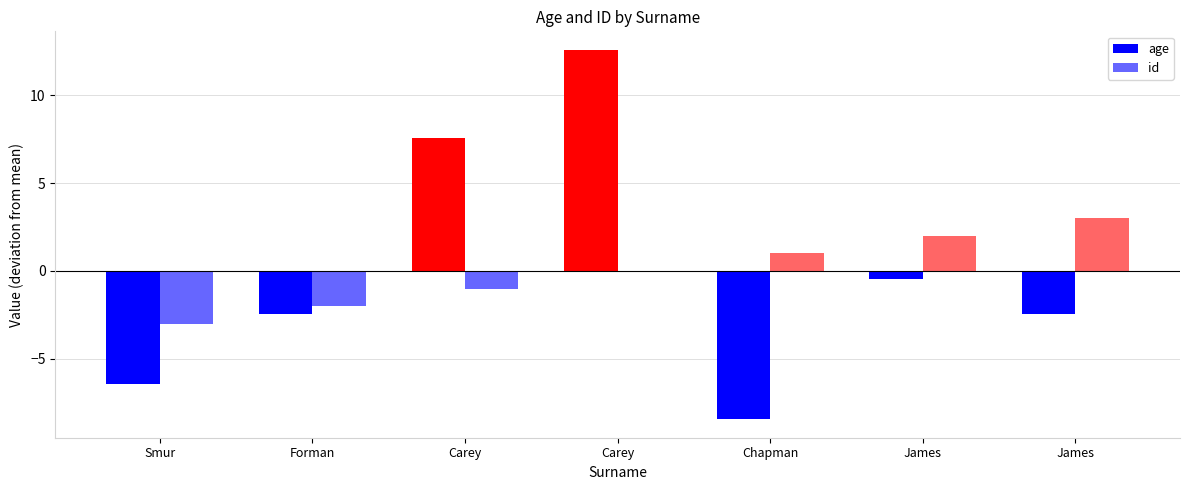

Reading right to left, extract all data points from this chart.

age: James=-2.4	James=-0.4	Chapman=-8.4	Carey=12.6	Carey=7.6	Forman=-2.4	Smur=-6.4
id: James=3.0	James=2.0	Chapman=1.0	Carey=0.0	Carey=-1.0	Forman=-2.0	Smur=-3.0